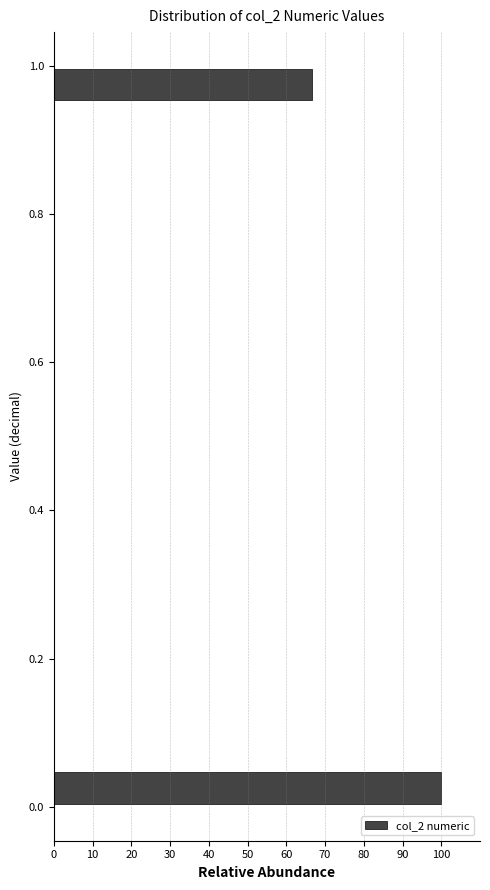

Read against the y-axis, roughly where is the centre of the longest bar?

0.02